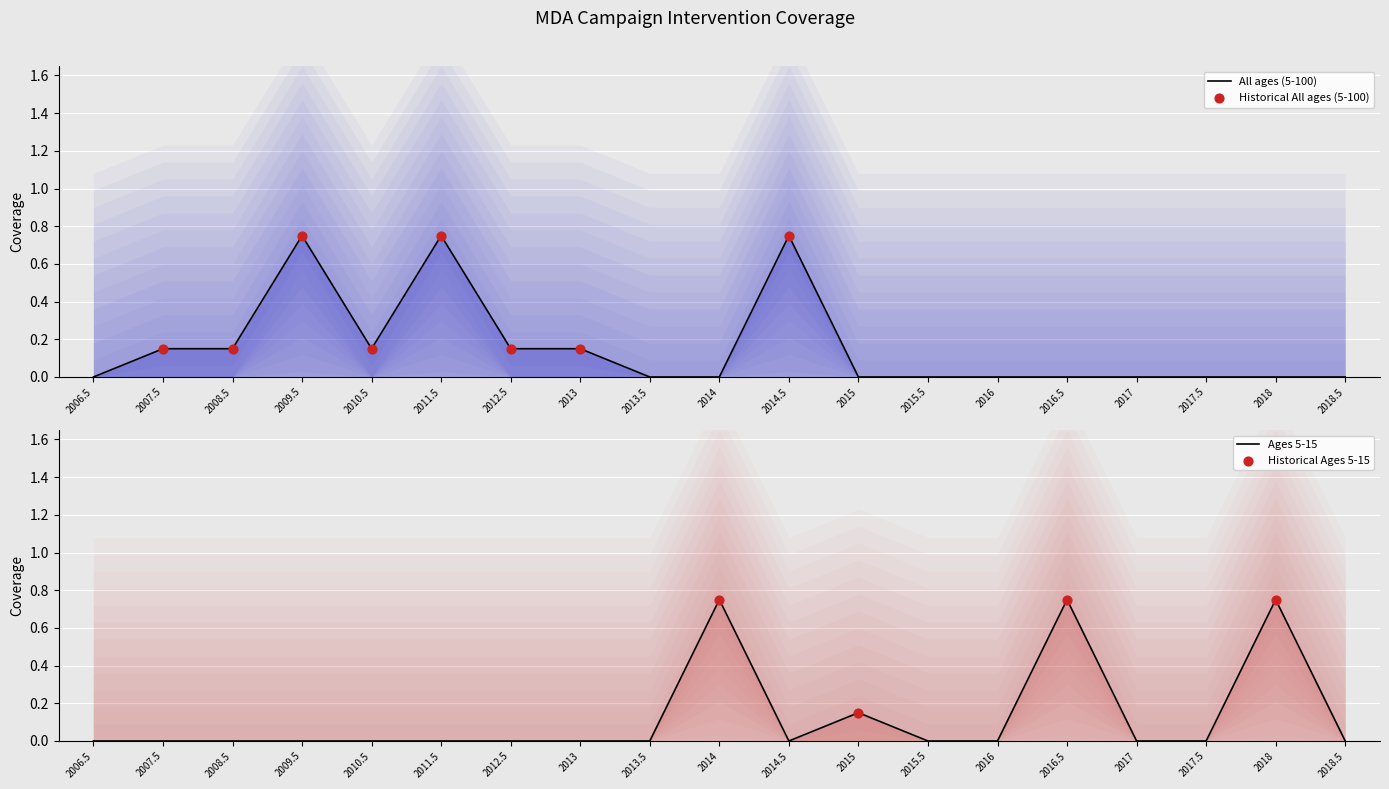

Which series contains the highest Y value?

All ages (5-100)